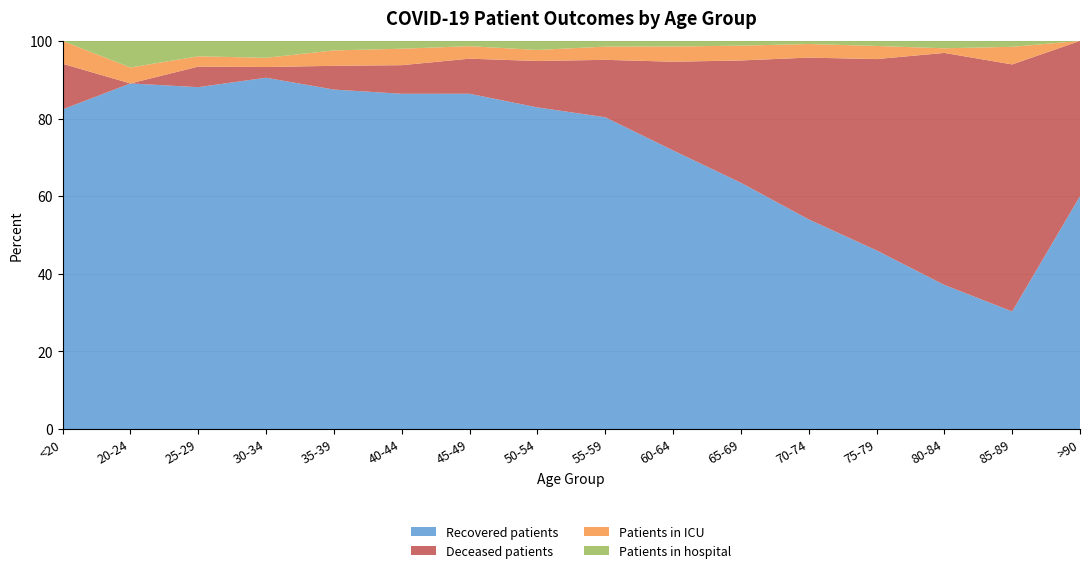

Reading left to right, extract all data points from this chart.

recovered_patients: <20=28	20-24=65	25-29=133	30-34=229	35-39=286	40-44=387	45-49=698	50-54=1137	55-59=1532	60-64=1634	65-69=1612	70-74=1418	75-79=708	80-84=156	85-89=20	>90=3
deceased_patients: <20=4	20-24=0	25-29=8	30-34=7	35-39=20	40-44=33	45-49=73	50-54=164	55-59=282	60-64=520	65-69=800	70-74=1094	75-79=758	80-84=251	85-89=42	>90=2
patients_in_icu: <20=2	20-24=3	25-29=4	30-34=6	35-39=13	40-44=19	45-49=26	50-54=39	55-59=65	60-64=89	65-69=97	70-74=92	75-79=52	80-84=5	85-89=3	>90=0
patients_in_hospital: <20=0	20-24=5	25-29=6	30-34=11	35-39=8	40-44=9	45-49=11	50-54=32	55-59=28	60-64=33	65-69=31	70-74=21	75-79=20	80-84=8	85-89=1	>90=0